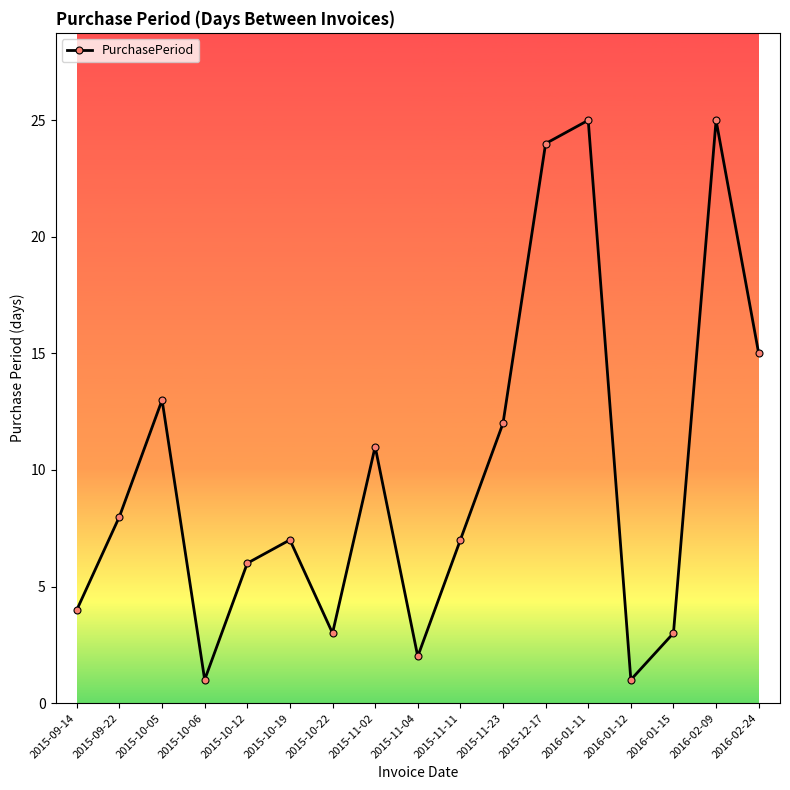

How many categories are shown in the chart?

17